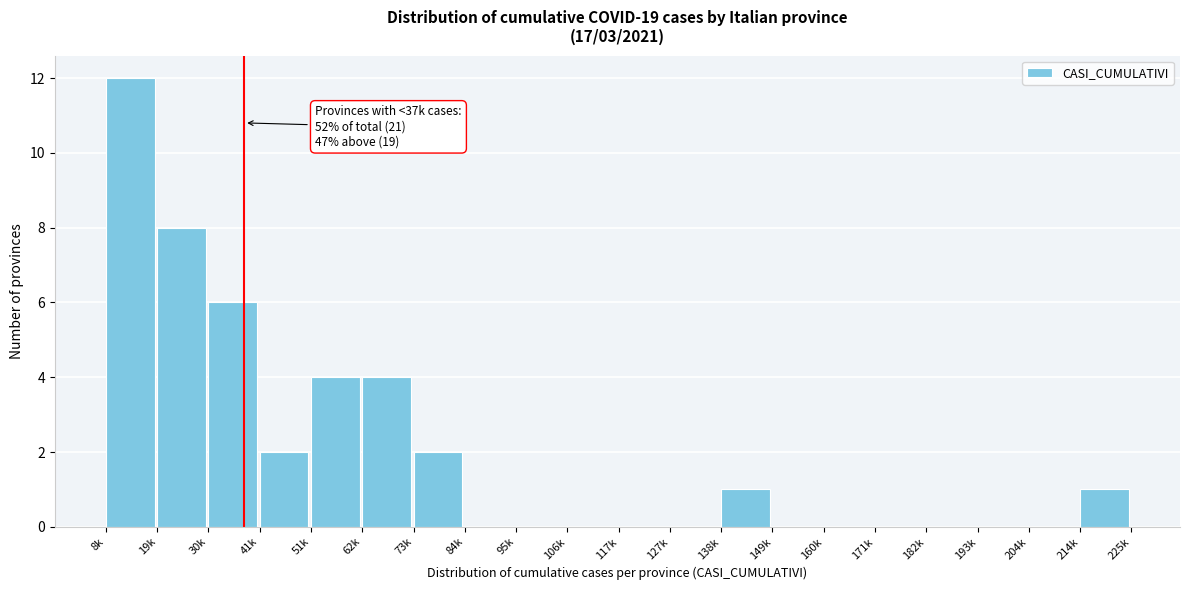

Reading left to right, what are all the values shown in this chart?

8k=12	19k=8	30k=6	41k=2	51k=4	62k=4	73k=2	84k=0	95k=0	106k=0	117k=0	127k=0	138k=1	149k=0	160k=0	171k=0	182k=0	193k=0	204k=0	214k=1